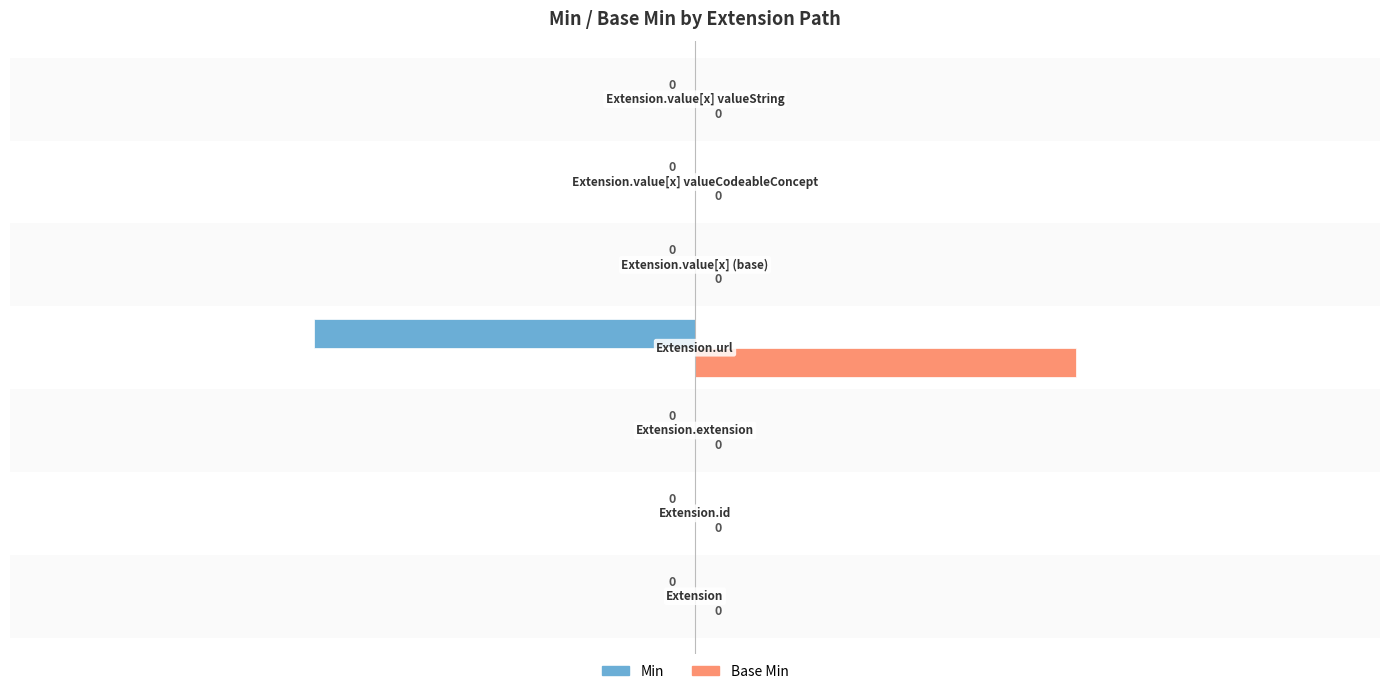

List the series in order of their peak value, highest first.

Base Min, Min